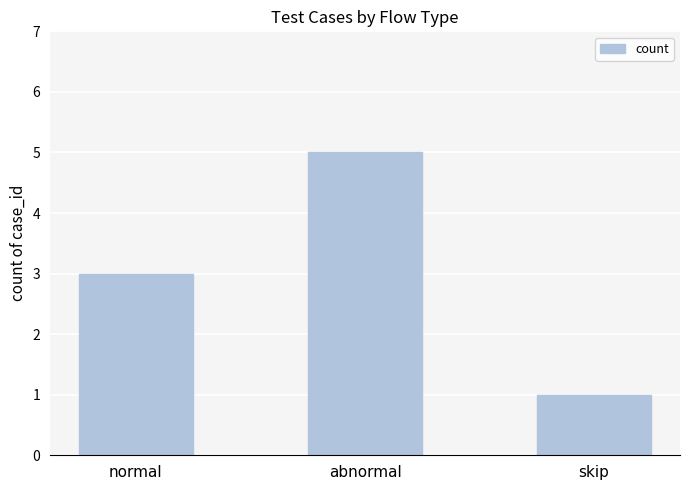

Reading right to left, list all the values displayed in this chart.

1	5	3